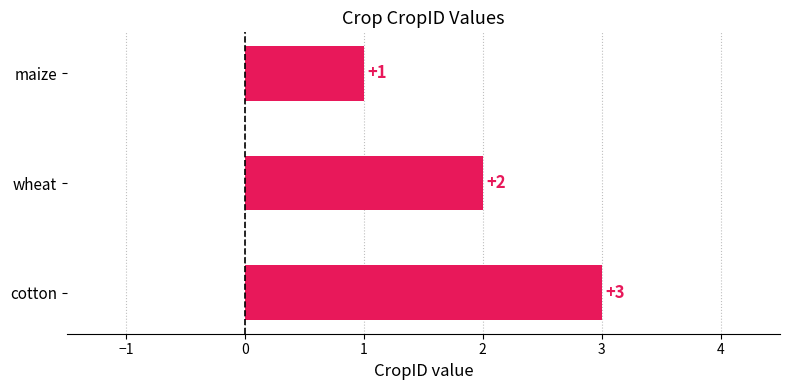

The chart shows a value of 1 at maize. True or false?

True